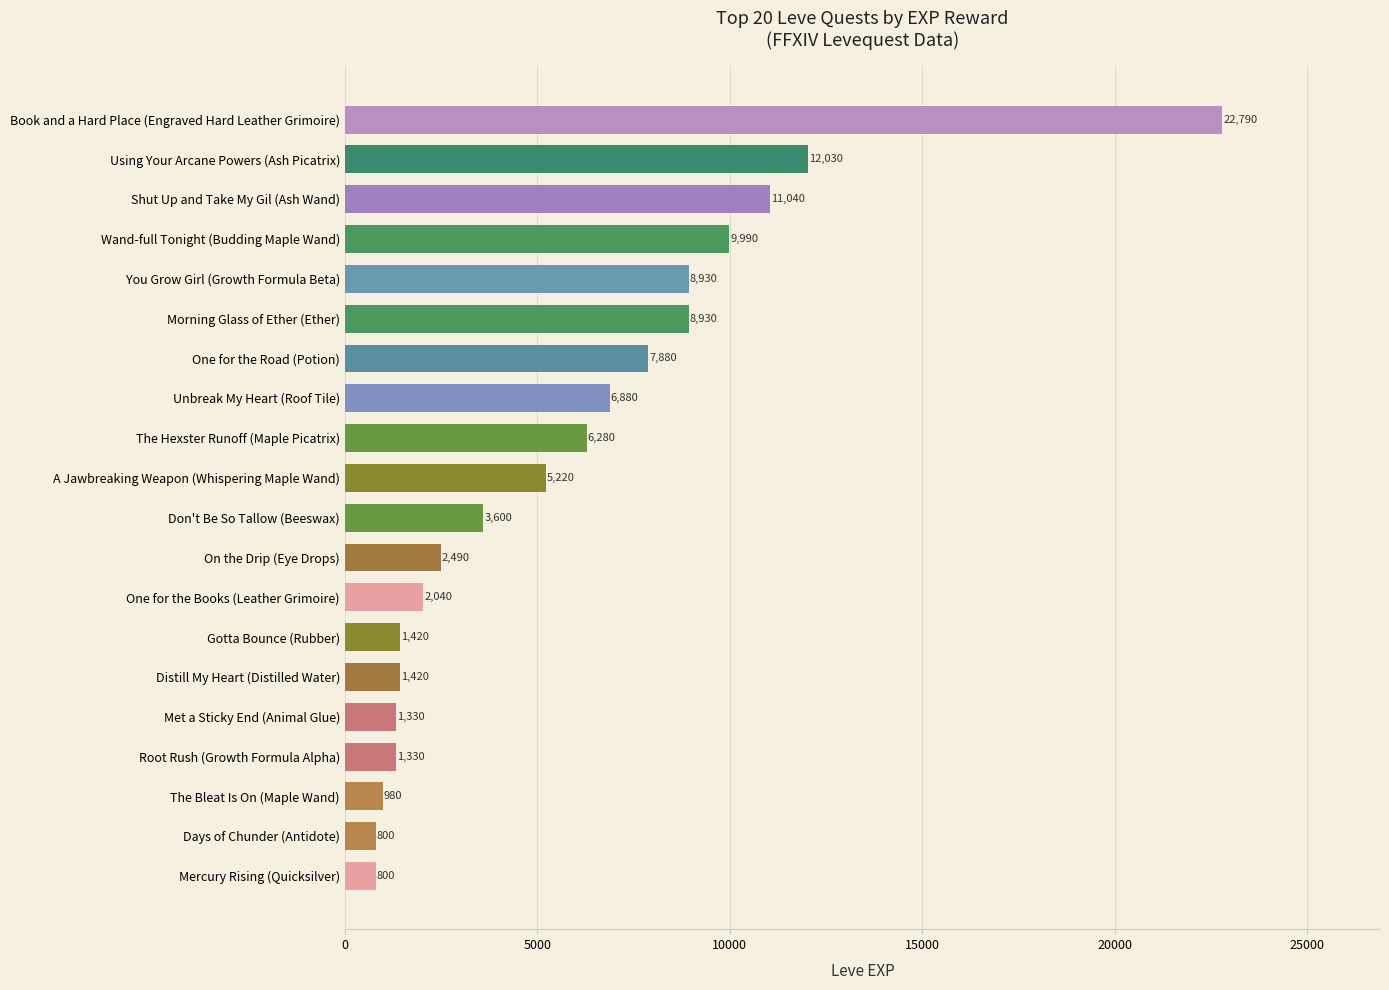

How many data points does each series have?

20